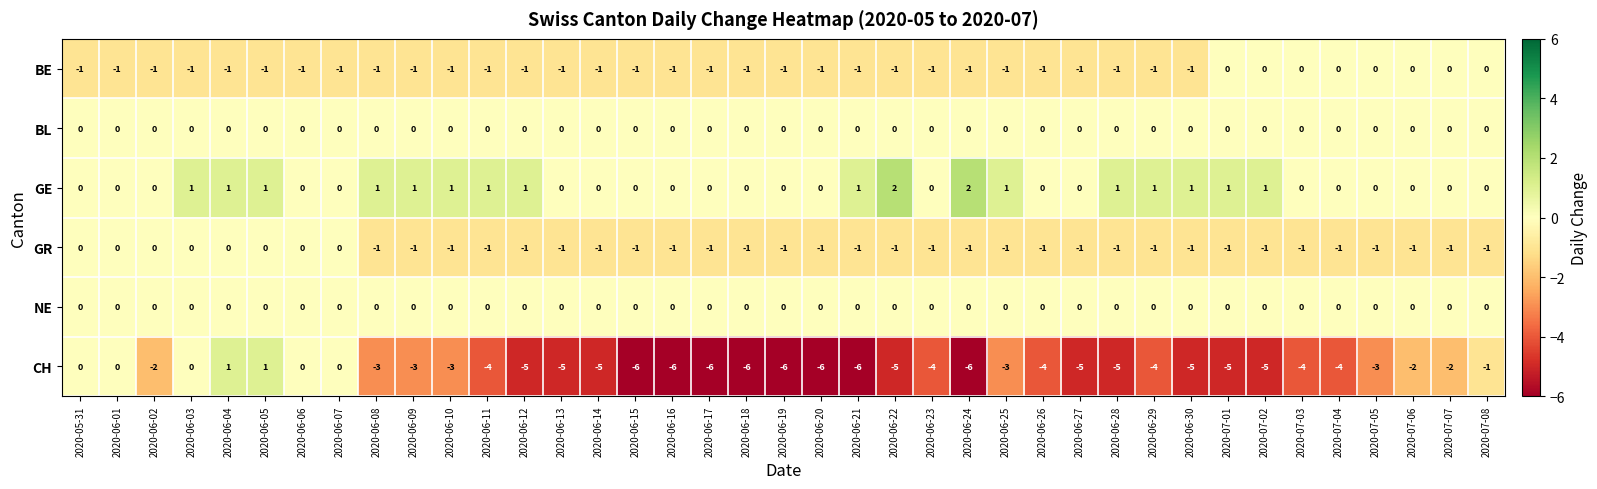

What is the sum of the CH values at 2020-06-26 and 2020-06-22?

-9